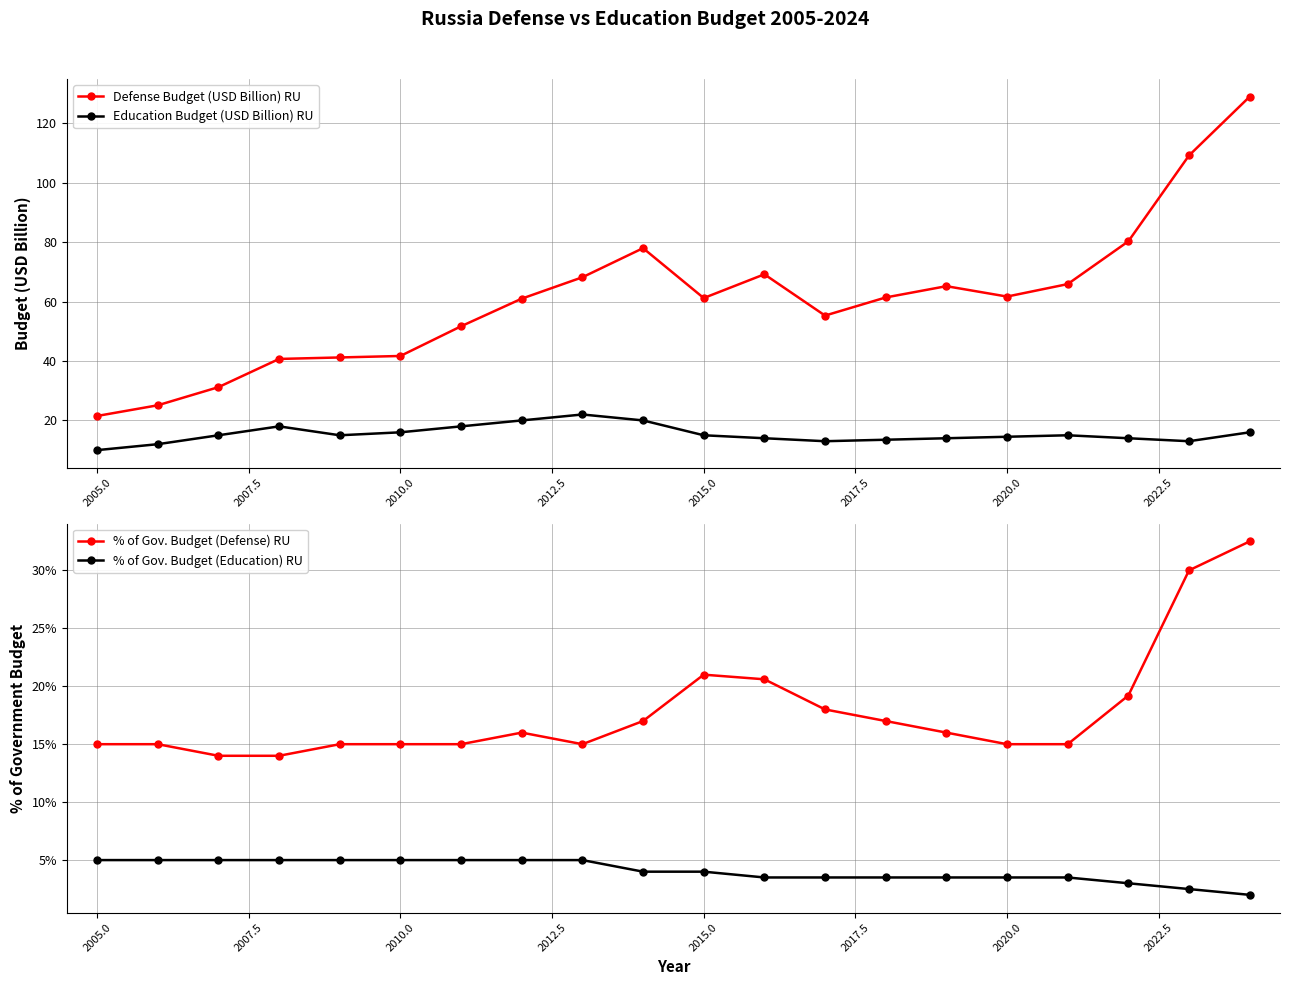

True or false: Education Budget (USD Billion) RU has more than 0 points higher than both neighbors.

True